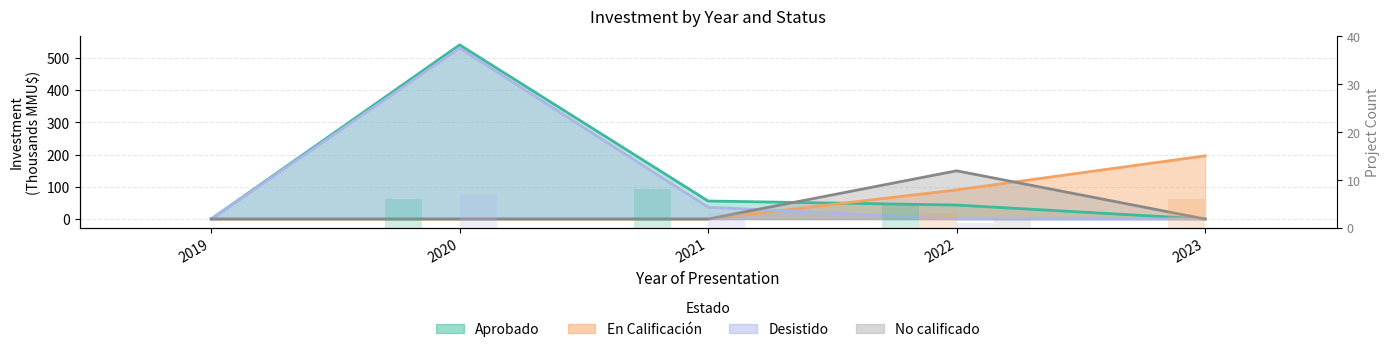

List the series in order of their peak value, lowest first.

No calificado, En Calificación, Desistido, Aprobado